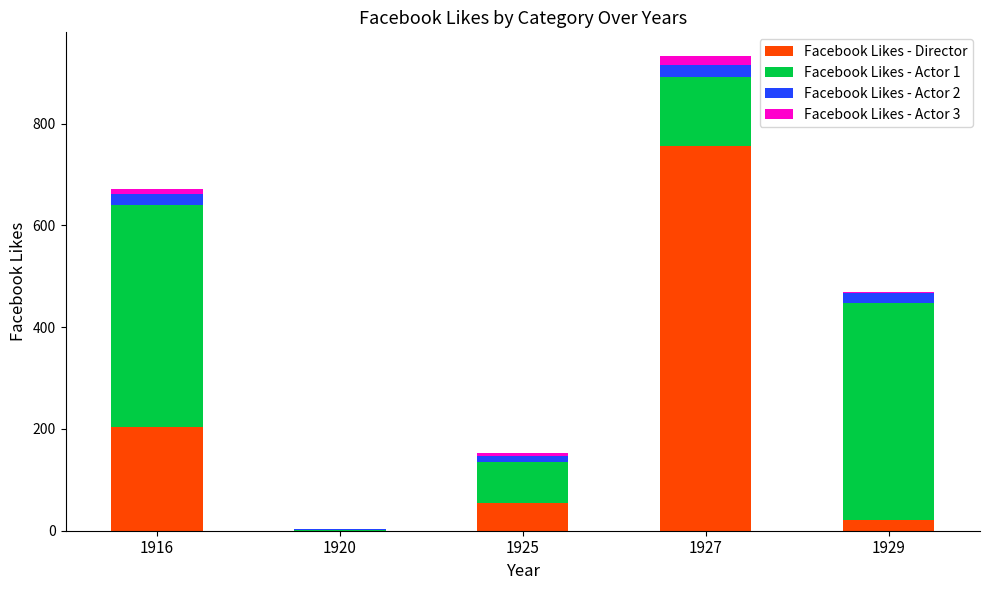

Reading right to left, list the values for the Facebook Likes - Director series.

1929=21	1927=756	1925=54	1920=0	1916=204